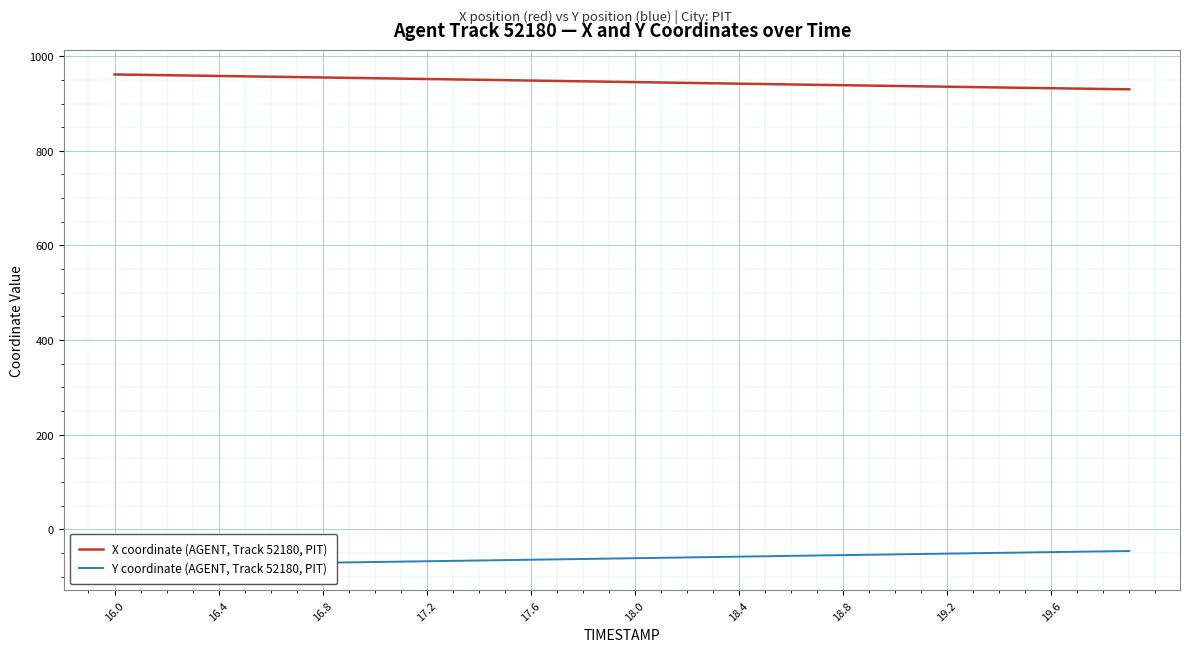

List the series in order of their peak value, lowest first.

Y coordinate (AGENT, Track 52180, PIT), X coordinate (AGENT, Track 52180, PIT)